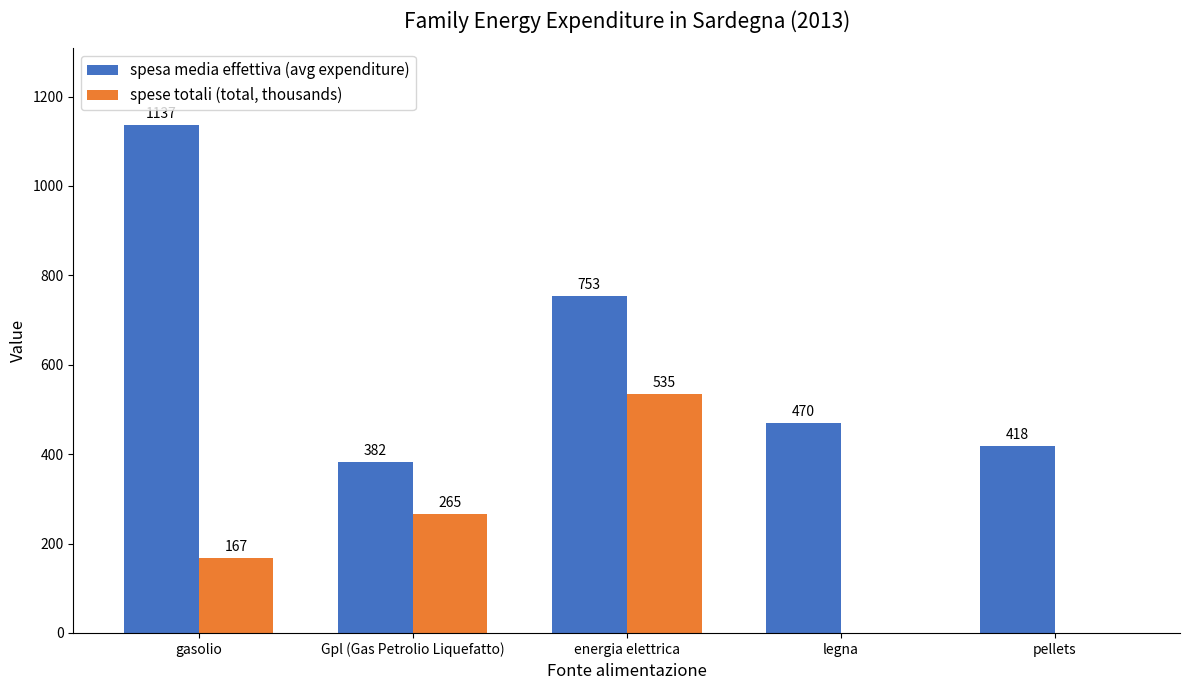

The value of spesa media effettiva (avg expenditure) at gasolio is 1137.0. True or false?

True